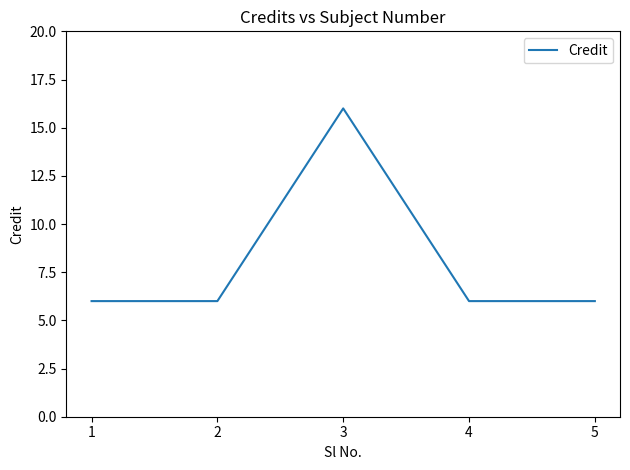

How many distinct data groups are displayed?

1